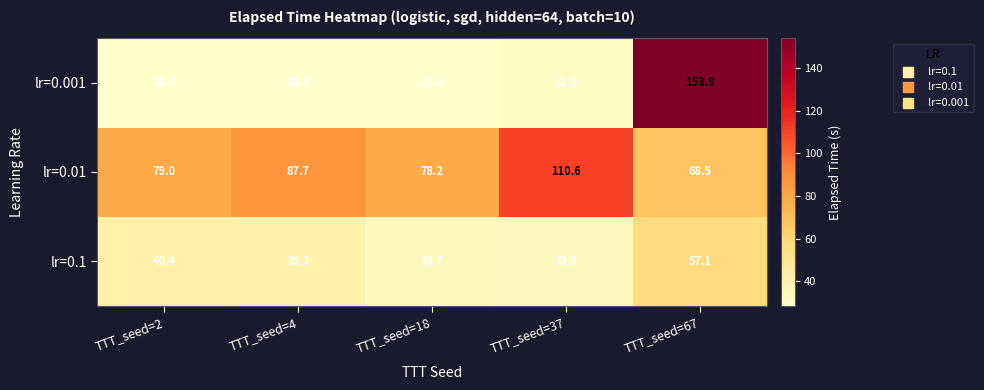

Which label corresponds to the largest value in the chart?

TTT_seed=67